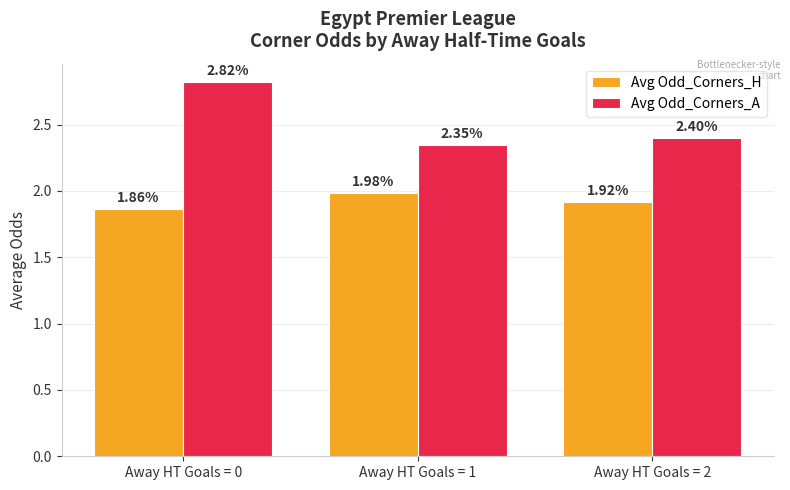

Is the value of Avg Odd_Corners_A at Away HT Goals = 1 greater than the value of Avg Odd_Corners_H at Away HT Goals = 1?

Yes